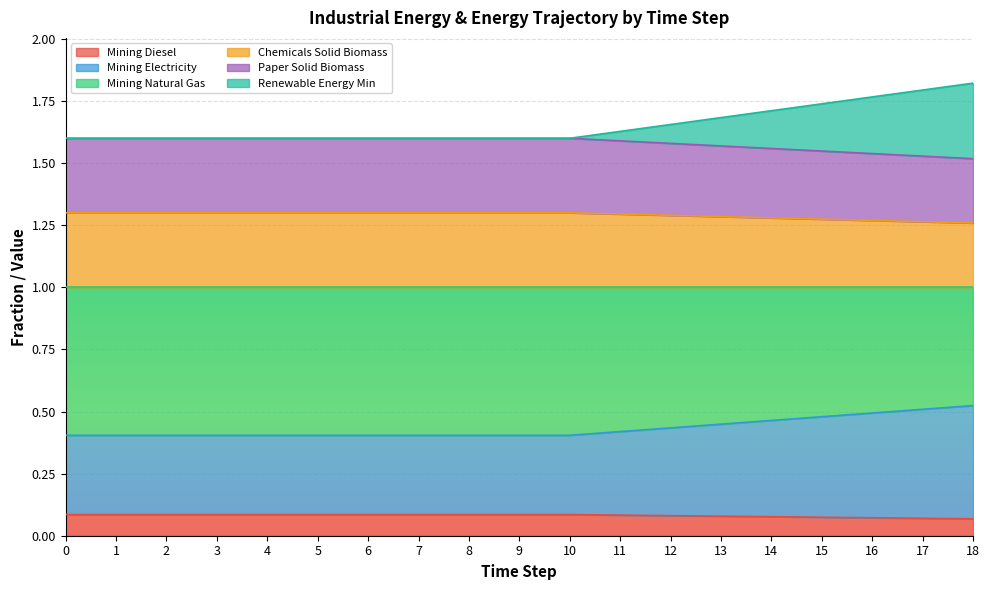

Read the Mining Electricity value at 13.

0.4